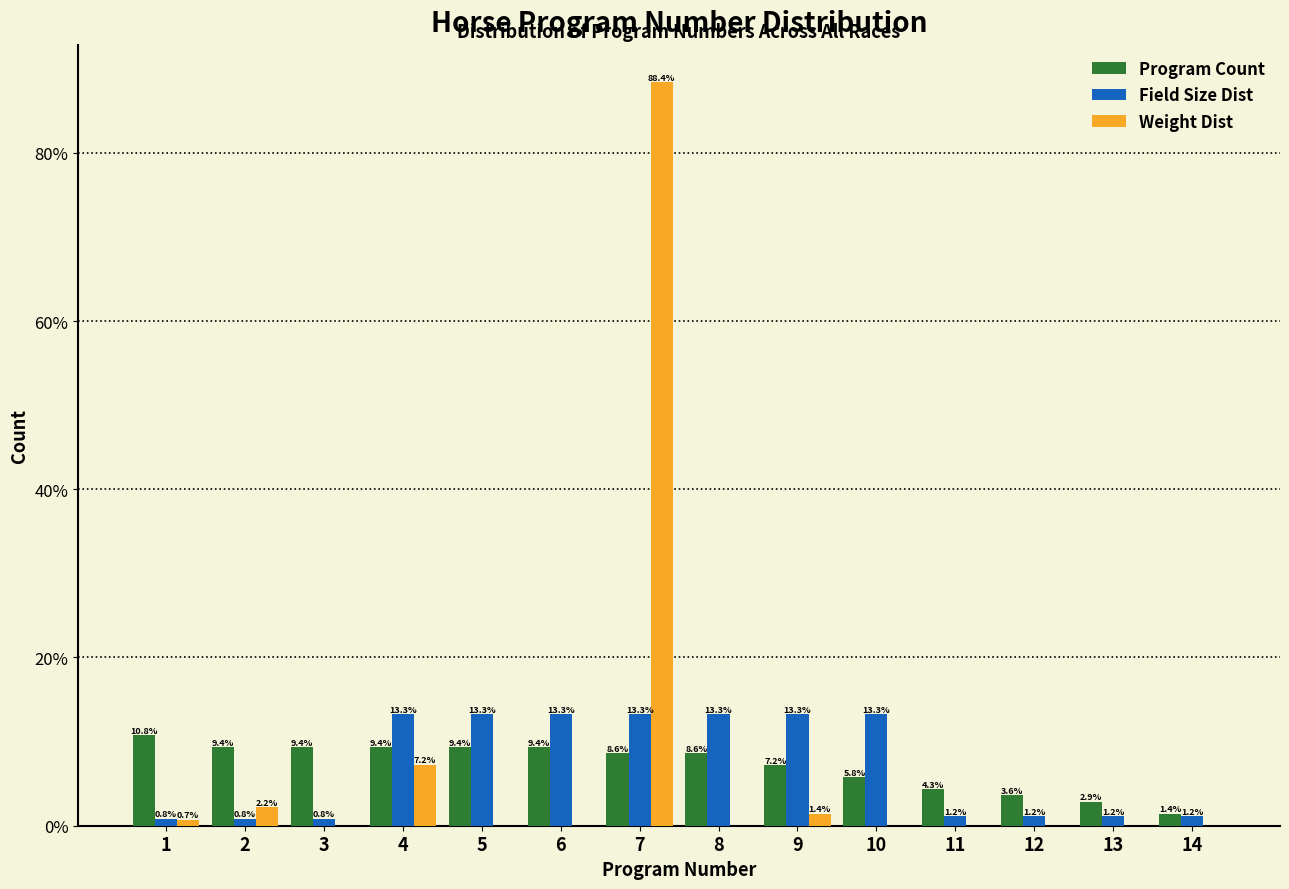

Reading left to right, transcribe all the data shown in this chart.

Program Count: 1=10.8	2=9.4	3=9.4	4=9.4	5=9.4	6=9.4	7=8.6	8=8.6	9=7.2	10=5.8	11=4.3	12=3.6	13=2.9	14=1.4
Field Size Dist: 1=0.8	2=0.8	3=0.8	4=13.3	5=13.3	6=13.3	7=13.3	8=13.3	9=13.3	10=13.3	11=1.2	12=1.2	13=1.2	14=1.2
Weight Dist: 1=0.7	2=2.2	3=0.0	4=7.2	5=0.0	6=0.0	7=88.4	8=0.0	9=1.4	10=0.0	11=0.0	12=0.0	13=0.0	14=0.0